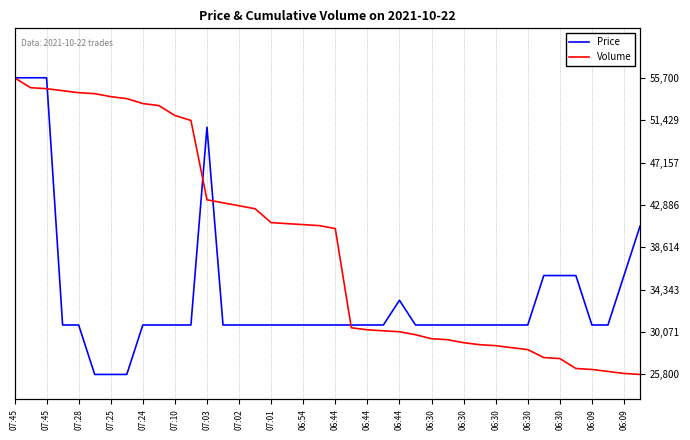

Which series ends up on top after the final intersection of Volume and Price?

Price